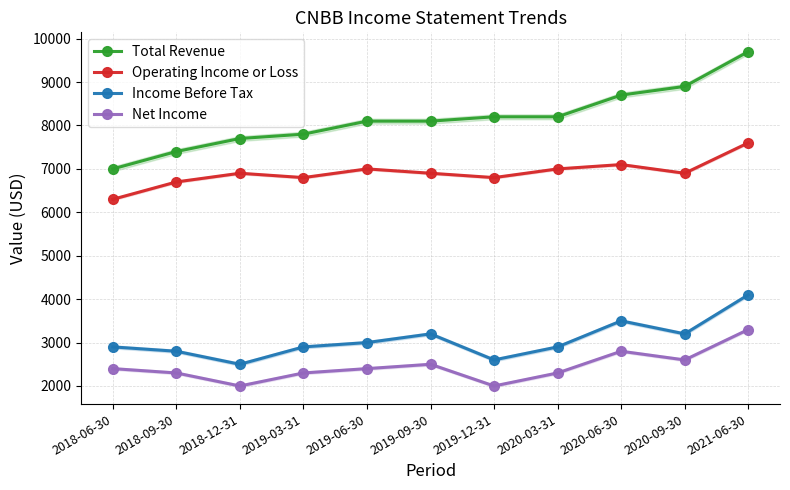

List the series in order of their peak value, lowest first.

Net Income, Income Before Tax, Operating Income or Loss, Total Revenue